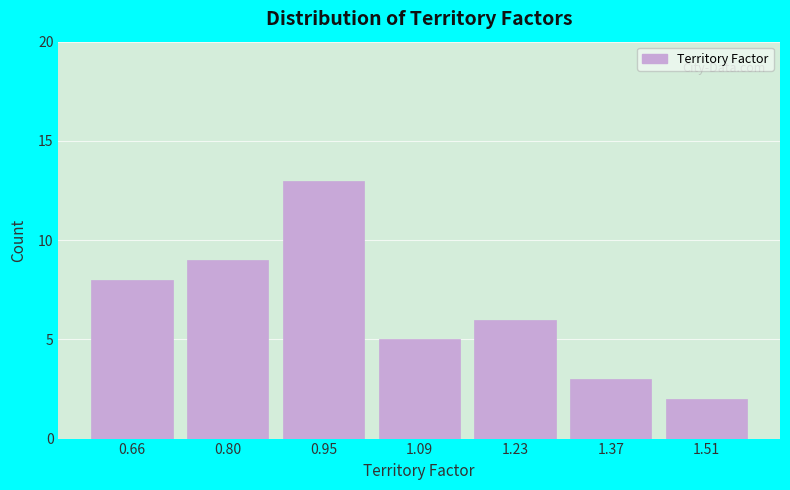

Reading left to right, list all the values displayed in this chart.

0.66=8	0.80=9	0.95=13	1.09=5	1.23=6	1.37=3	1.51=2